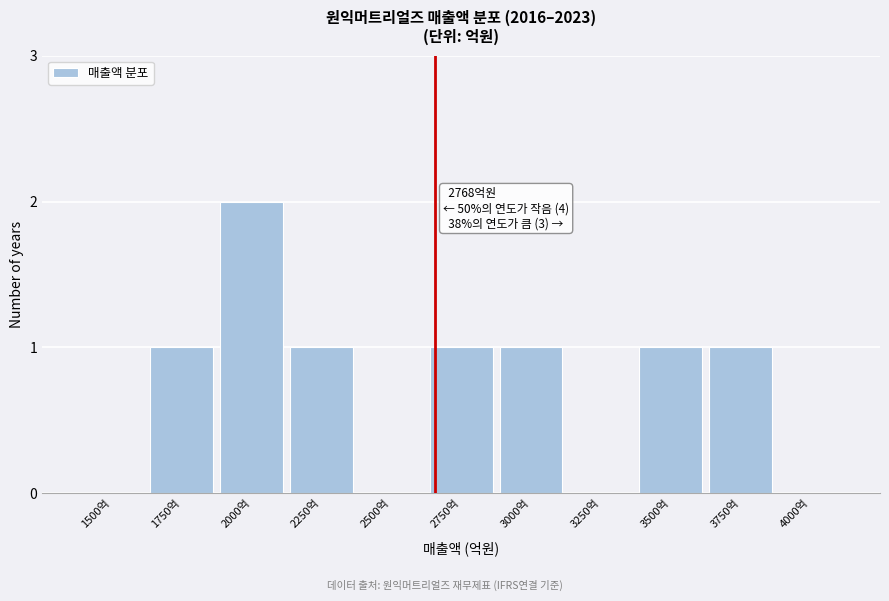

Reading left to right, extract all data points from this chart.

1500억=0	1750억=1	2000억=2	2250억=1	2500억=0	2750억=1	3000억=1	3250억=0	3500억=1	3750억=1	4000억=0